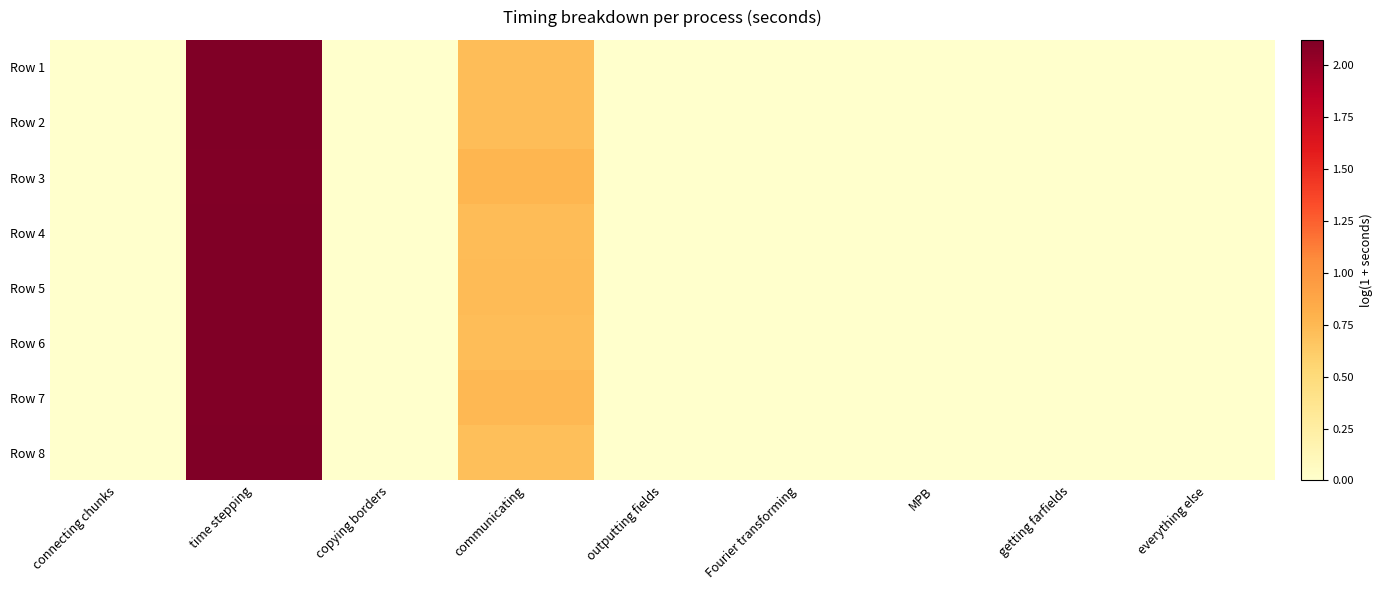

Which series has the widest spread of values?

Row 8